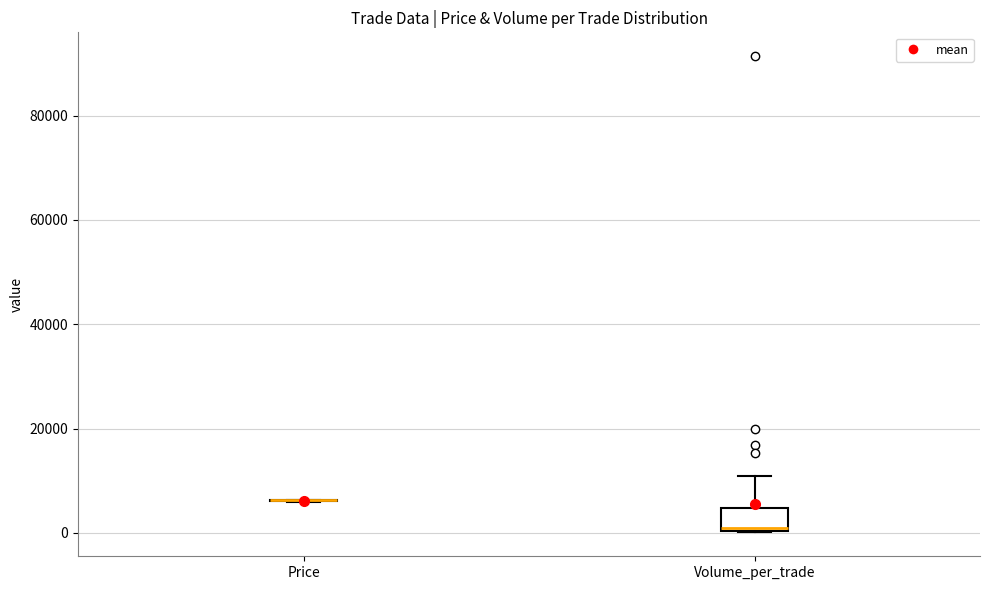

Which box is the tallest, from its lower edge to its upper edge?

Volume_per_trade